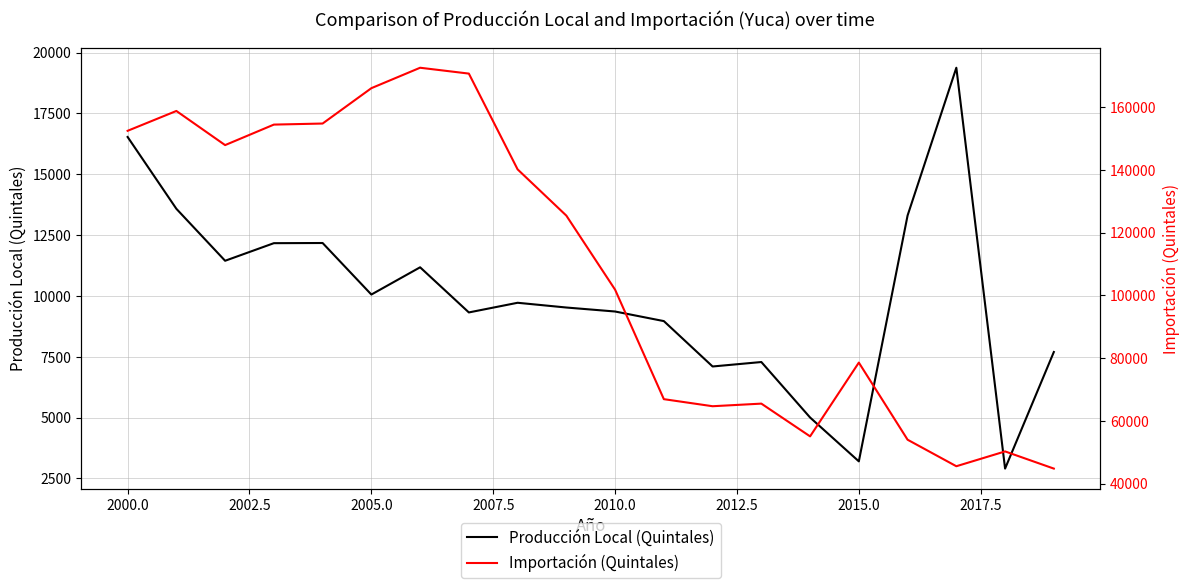

List the series in order of their peak value, highest first.

Importación (Quintales), Producción Local (Quintales)